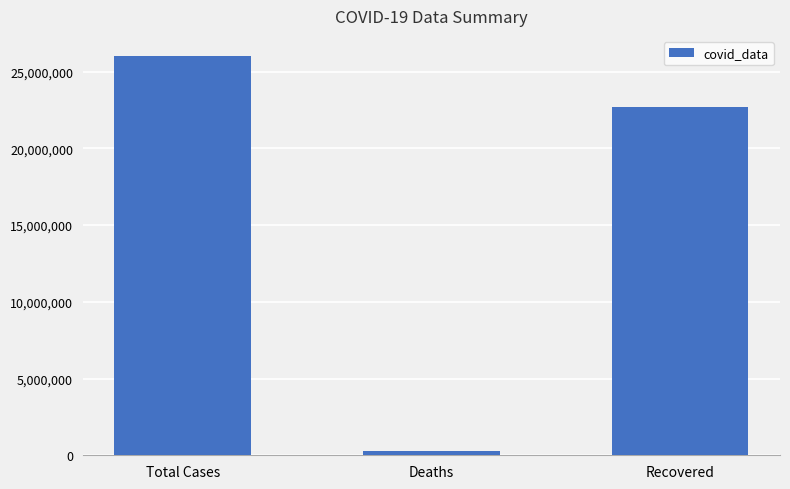

List the labels in order of value, smallest first.

Deaths, Recovered, Total Cases